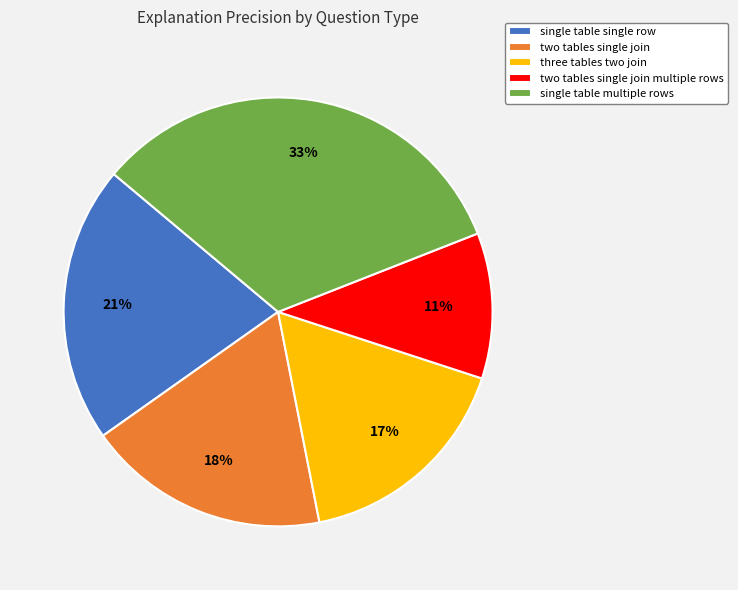

Rank the categories by value from highest to lowest.

single table multiple rows, single table single row, two tables single join, three tables two join, two tables single join multiple rows